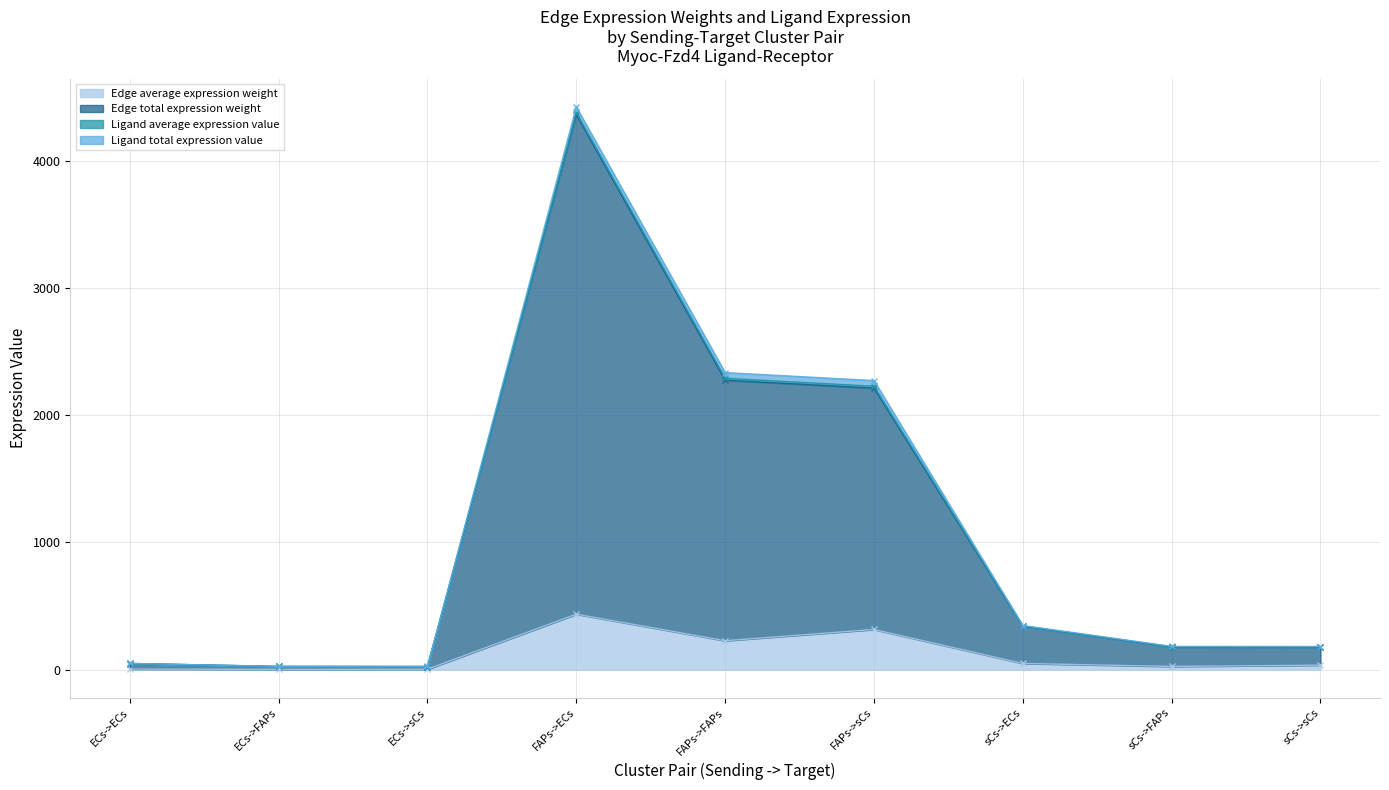

What is the difference between the highest and lowest values at FAPs->ECs?

3925.6